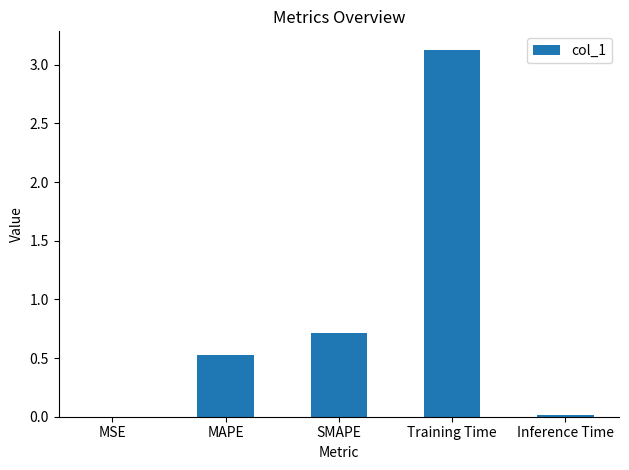

Where is the data nearest to the value 1?

SMAPE